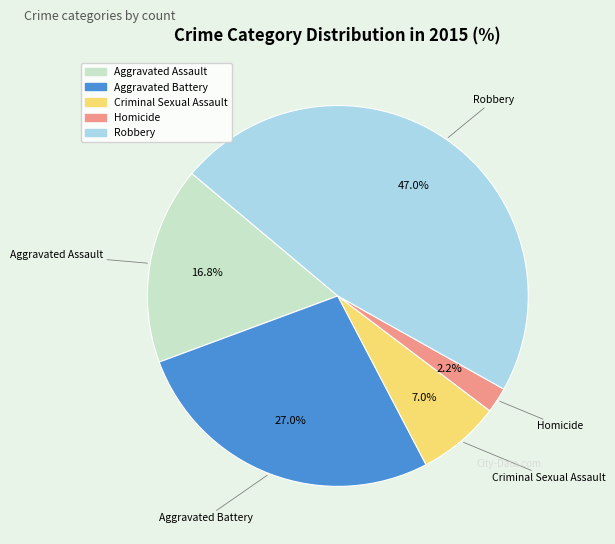

What percentage is the Homicide slice, to the nearest percent?

2%